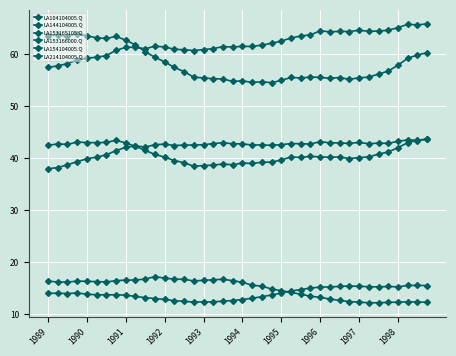

How many data points does each series have?

40